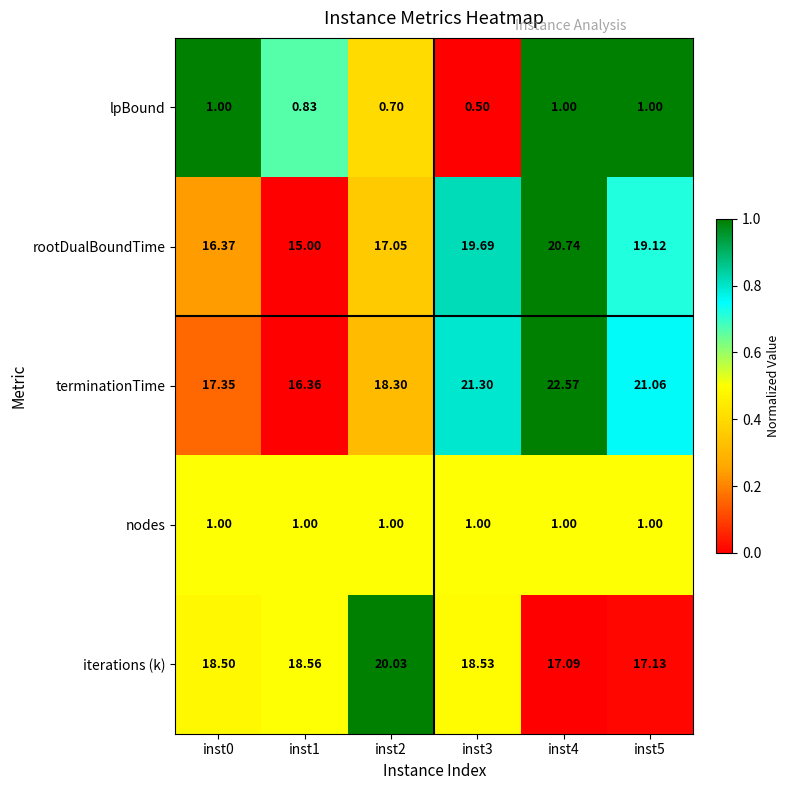

Is the value of rootDualBoundTime at inst4 greater than the value of terminationTime at inst1?

Yes